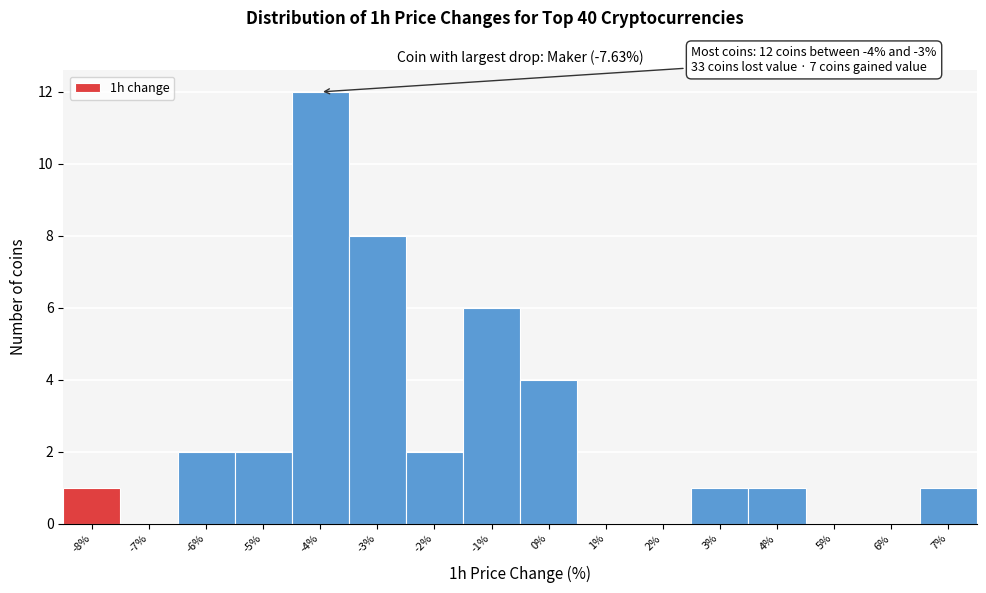

Reading left to right, what are all the values shown in this chart?

-8%=1	-7%=0	-6%=2	-5%=2	-4%=12	-3%=8	-2%=2	-1%=6	0%=4	1%=0	2%=0	3%=1	4%=1	5%=0	6%=0	7%=1